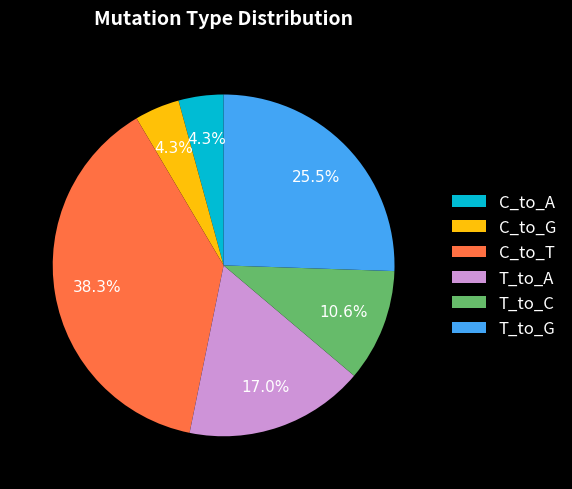

Approximately how many times larger is the value at C_to_A compared to C_to_T?

0.1